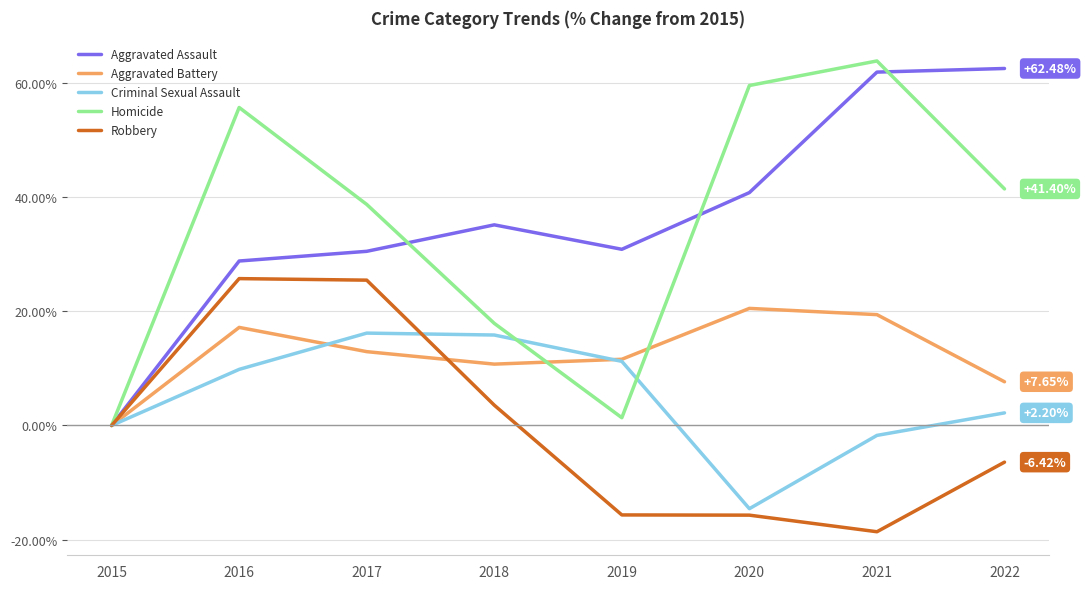

What is the minimum value shown in the chart?

-18.6